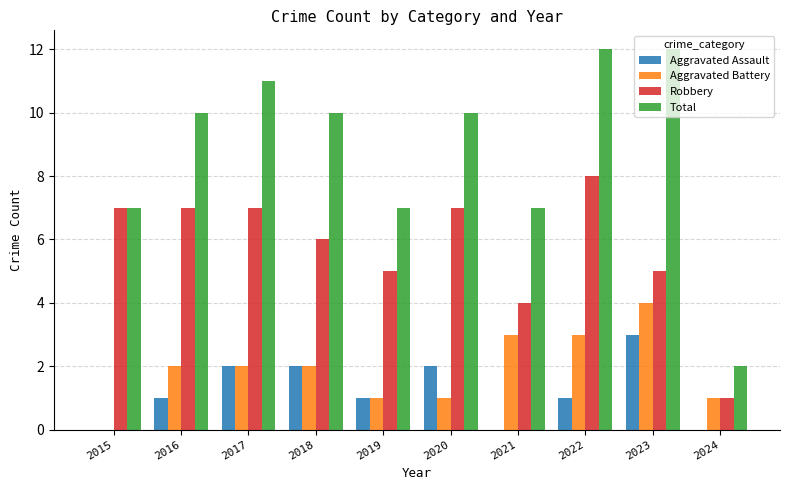

Reading right to left, transcribe all the data shown in this chart.

Aggravated Assault: 0	3	1	0	2	1	2	2	1	0
Aggravated Battery: 1	4	3	3	1	1	2	2	2	0
Robbery: 1	5	8	4	7	5	6	7	7	7
Total: 2	12	12	7	10	7	10	11	10	7